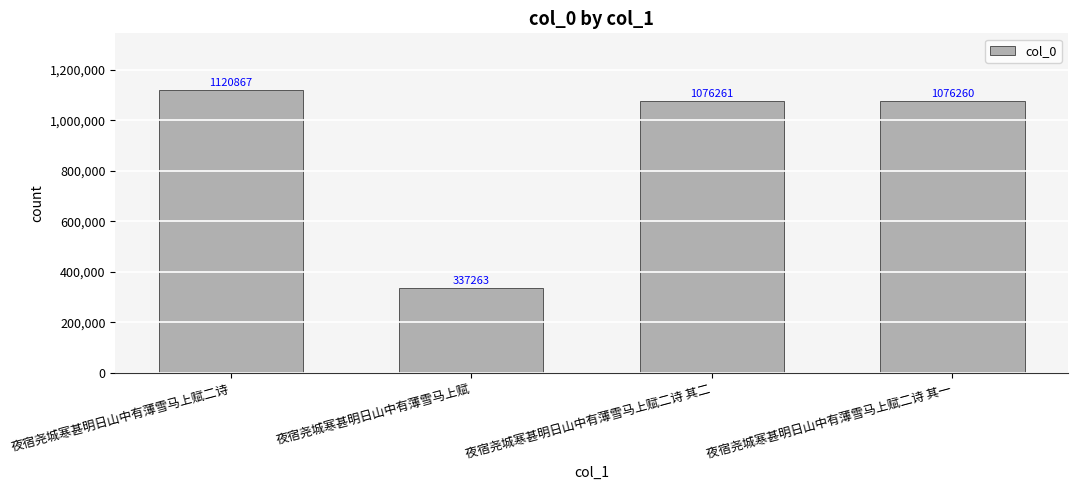

What position from the left is 夜宿尧城寒甚明日山中有薄雪马上赋?

2